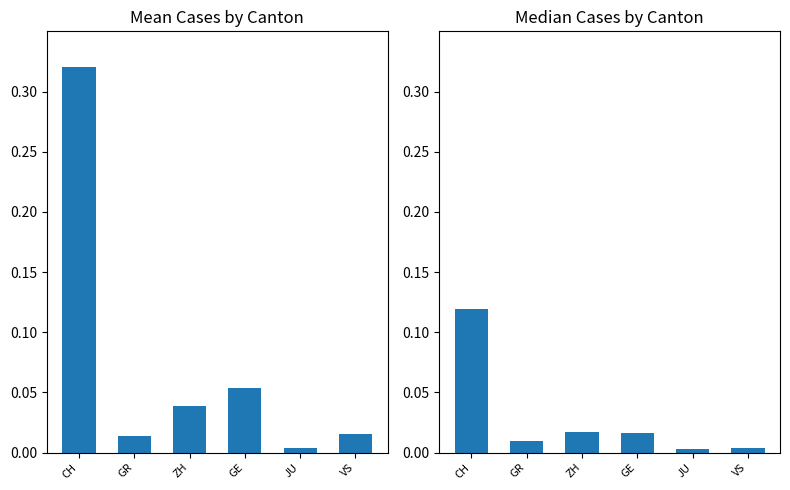

Rank the series by their maximum value, from highest to lowest.

Mean, Median